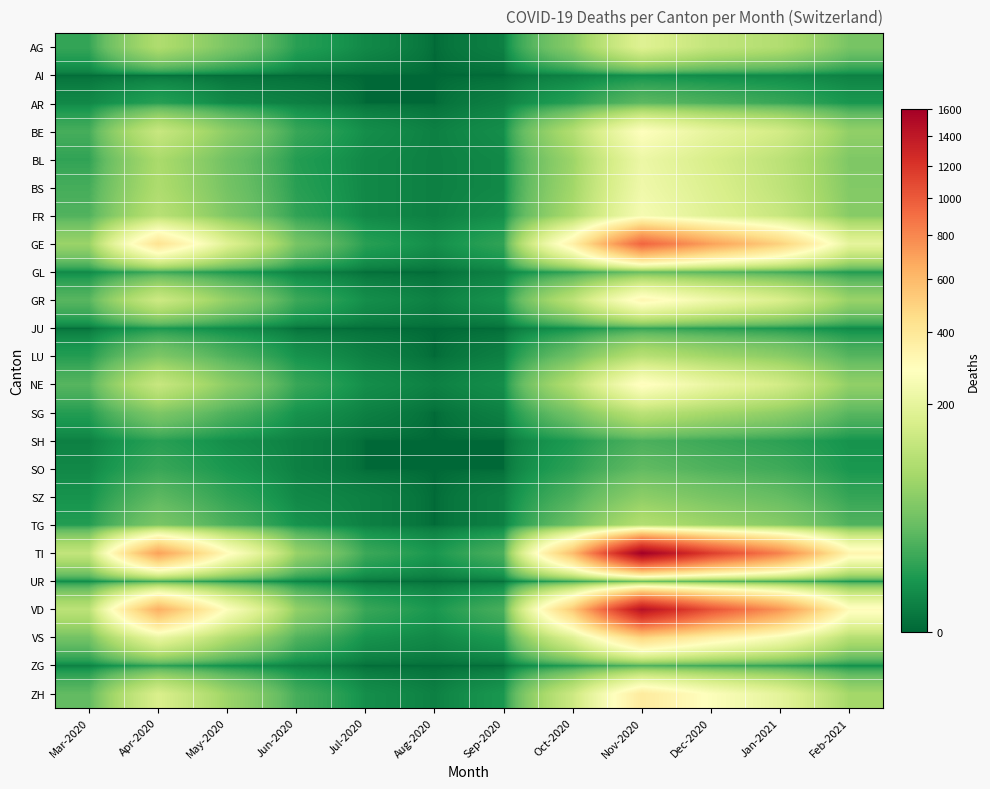

What is the total value across all series at May-2020?

1335